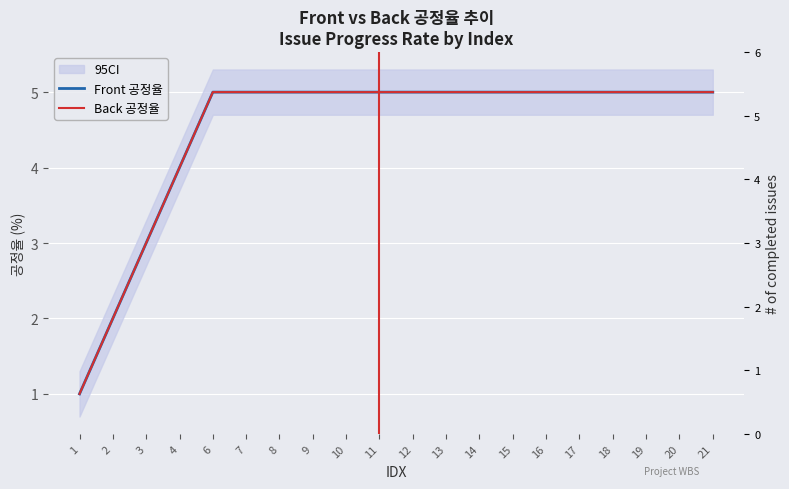

Is this an area chart (filled region under the line)?

No